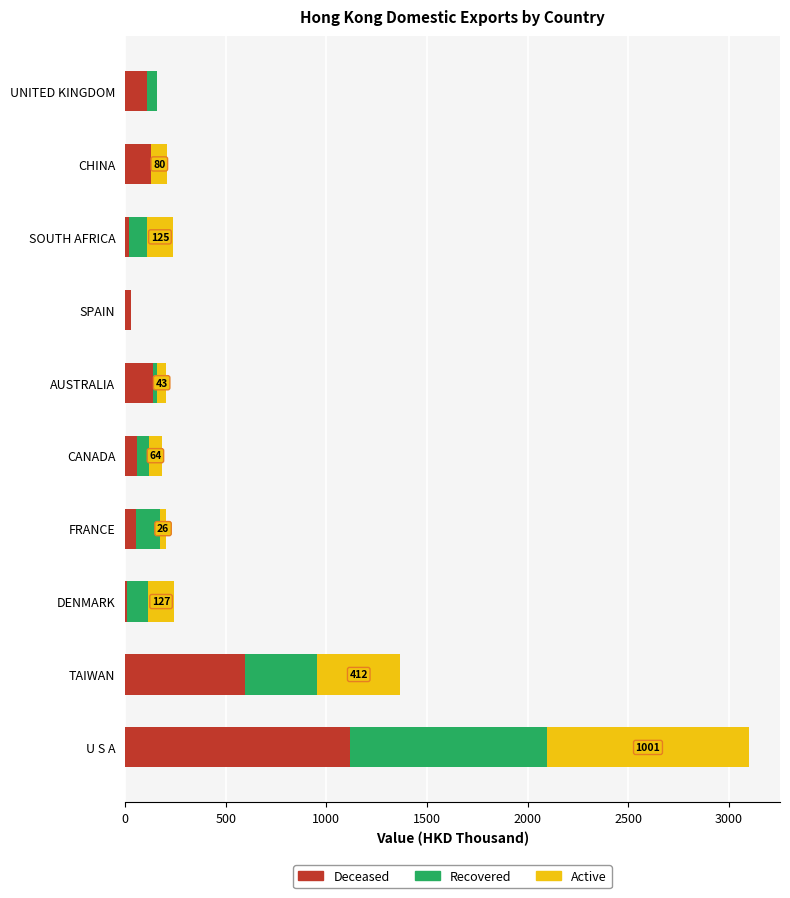

What is the highest value of the Deceased series?

1117.3